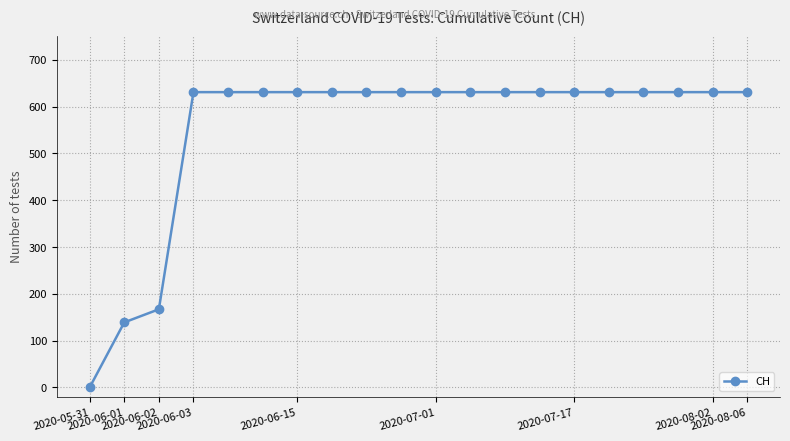

Does the chart have visible grid lines?

Yes